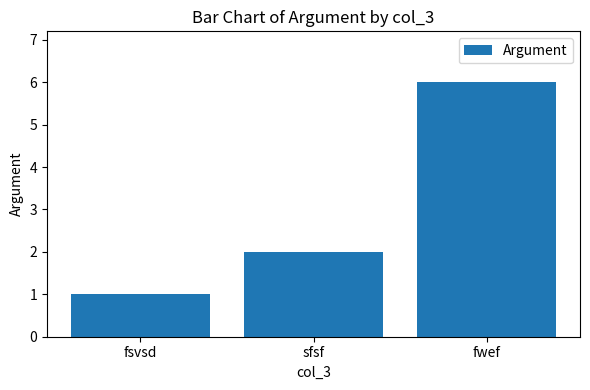

What is the change in value from fsvsd to sfsf?

+1